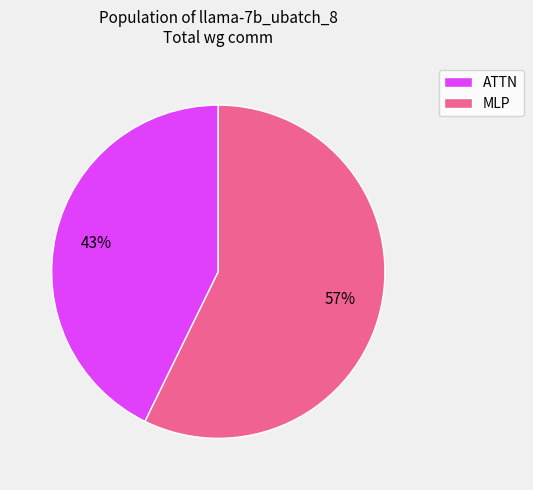

To the nearest percent, what is the average slice percentage?

50%